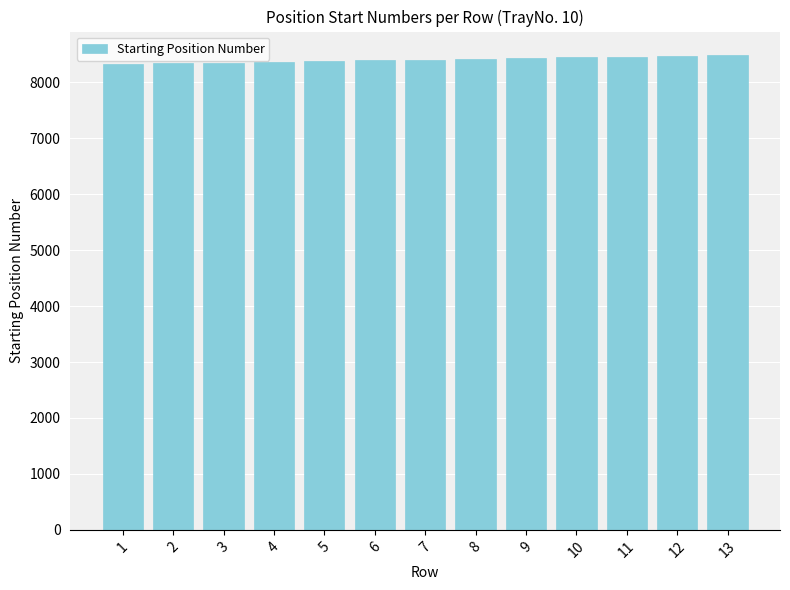

What is the difference between the second highest and minimum values?

143